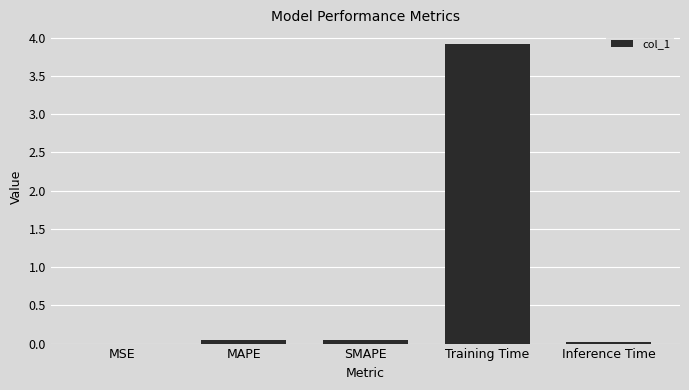

True or false: the data shows 3.9 at Training Time.

True